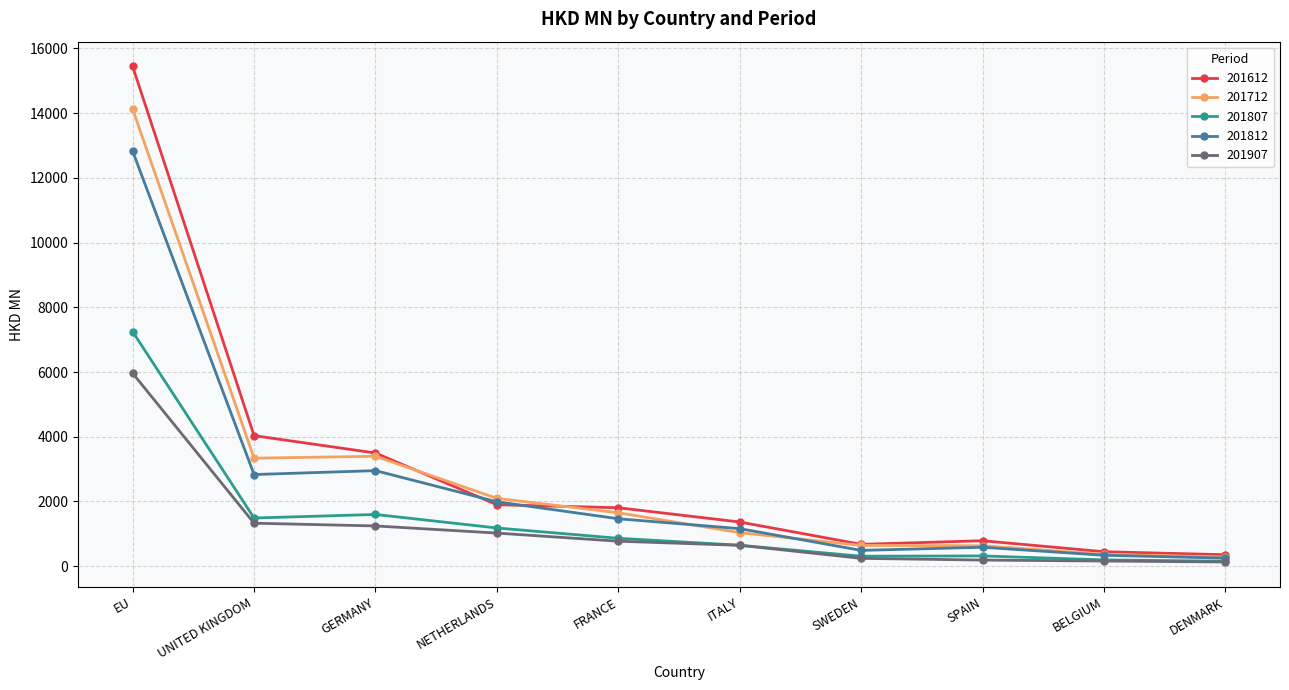

How many series are shown in this chart?

5